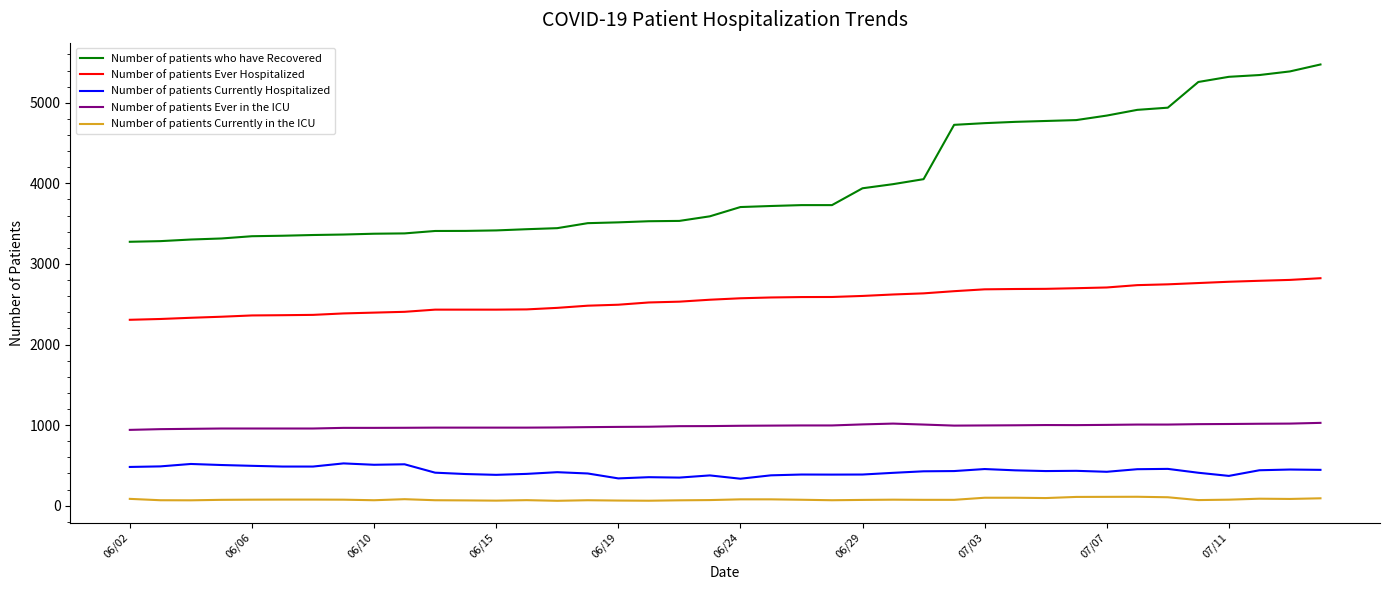

Which series has the largest range (max minus min)?

Number of patients who have Recovered